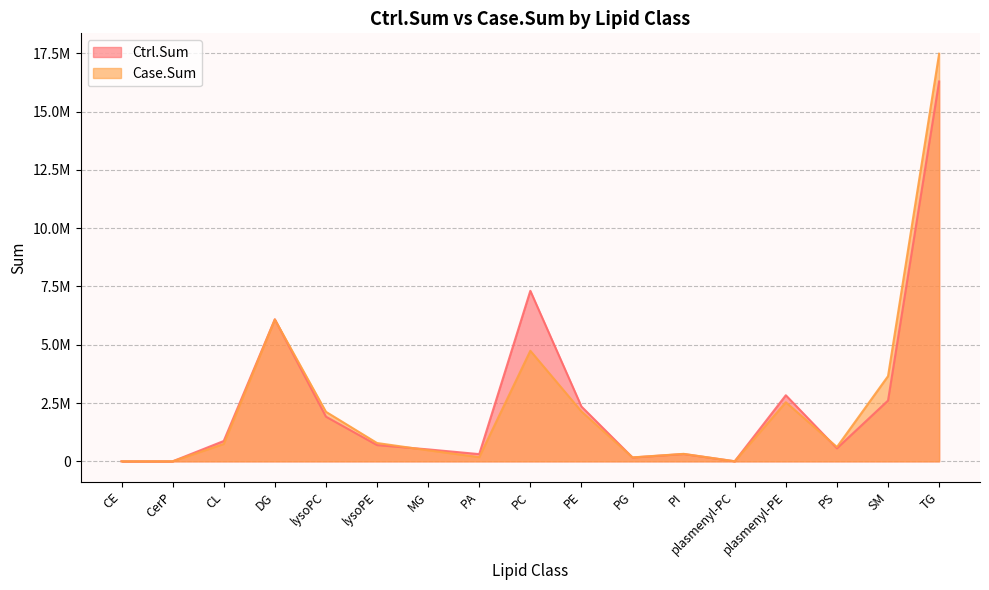

At DG, list the series in order from smallest to largest.

Case.Sum, Ctrl.Sum